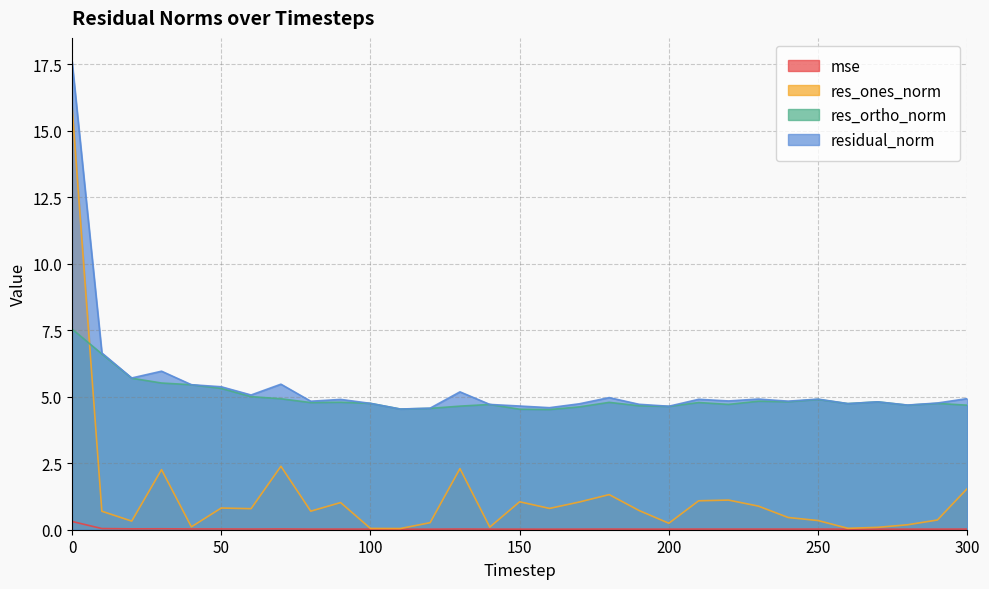

What is the total value across all series at 210?

10.8